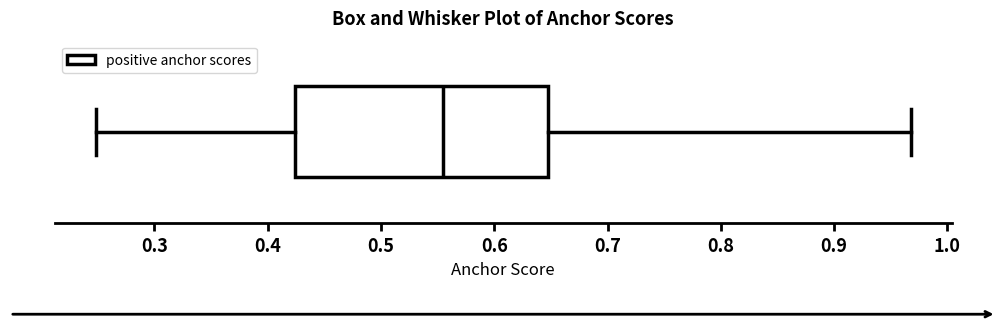

Read this box plot against the x-axis: the position of the median line, the range covered by the box, and the ends of both whiskers. The values are not printed on the chart, so give them approximately, as read against the axis.

median 0.55, box 0.42 to 0.65, whiskers 0.25 to 0.97